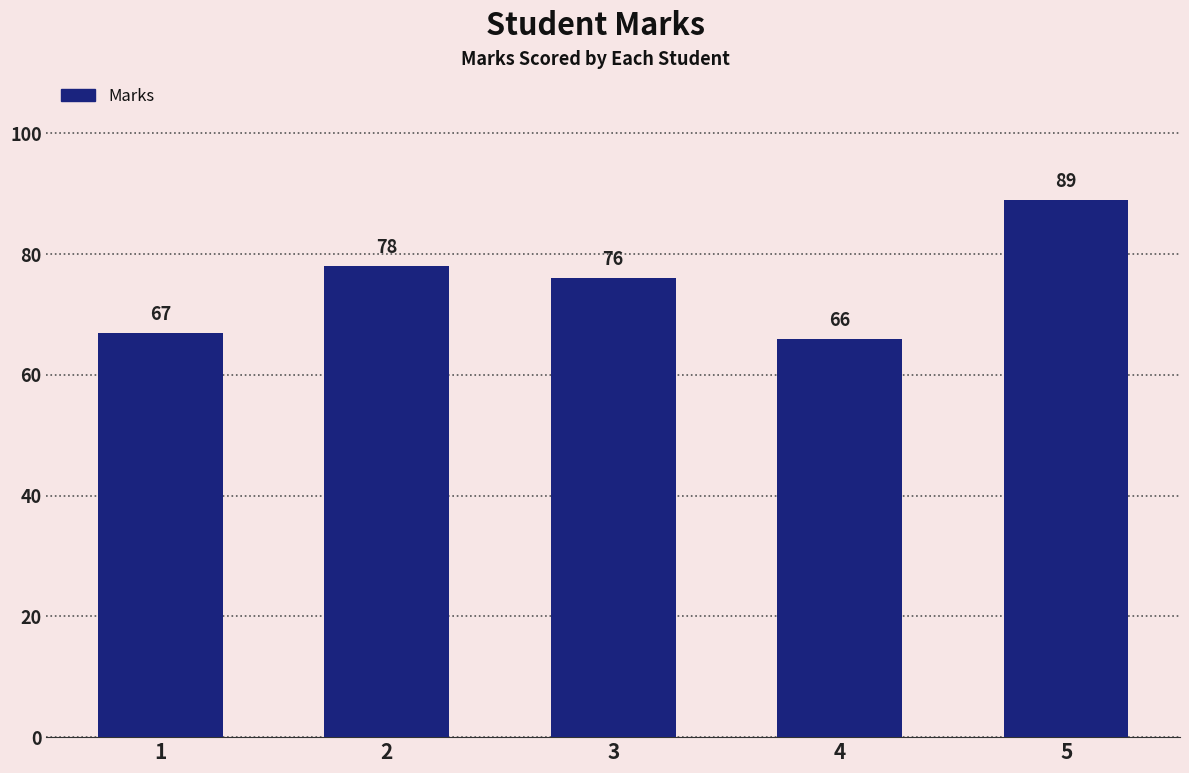

Are the bars grouped side by side (vs. stacked)?

No